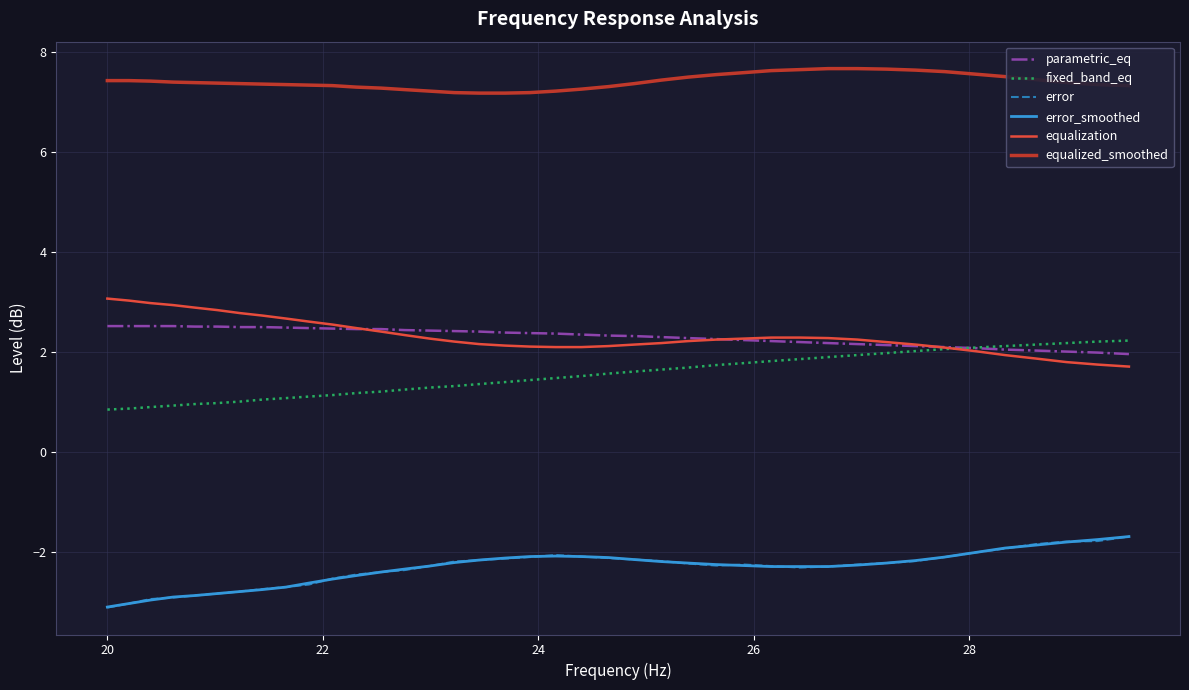

How many distinct data groups are displayed?

6